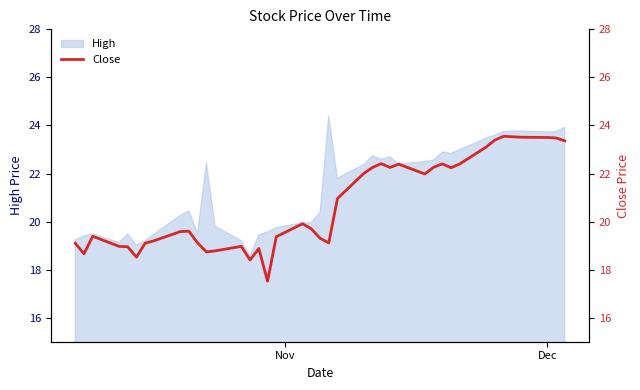

What is the smallest value displayed?

17.5